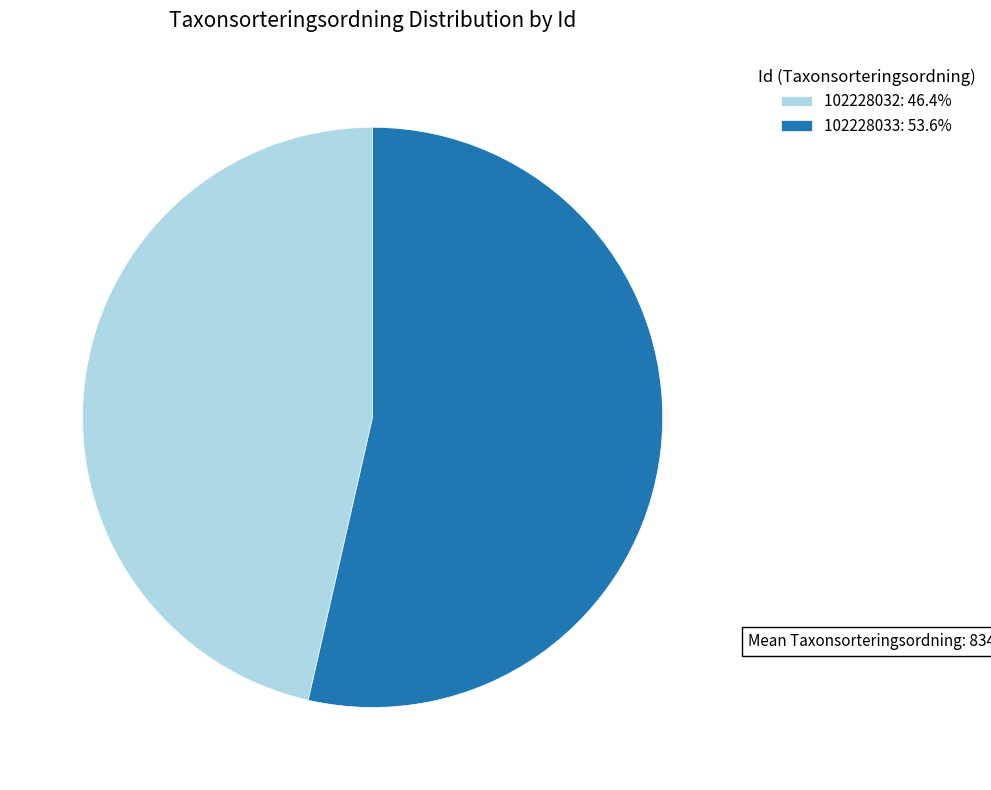

Combined, do 102228033 and 102228032 account for over 50%?

Yes